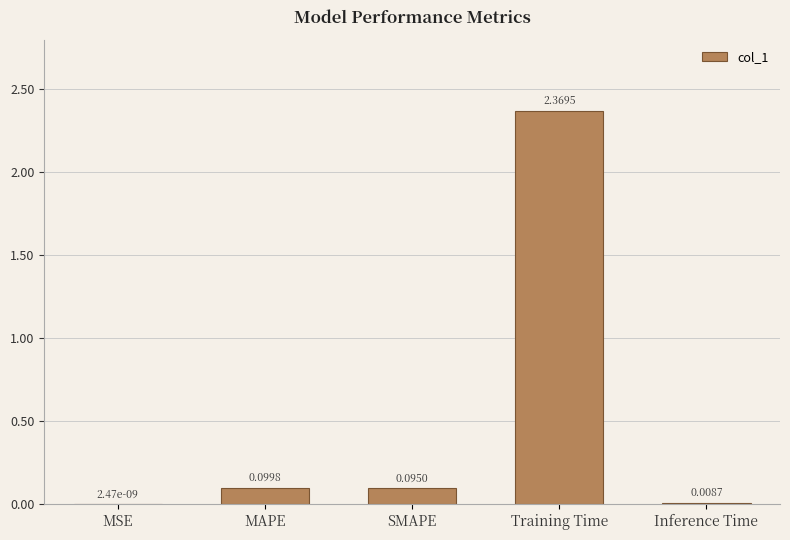

What is the sum of all values?

2.6